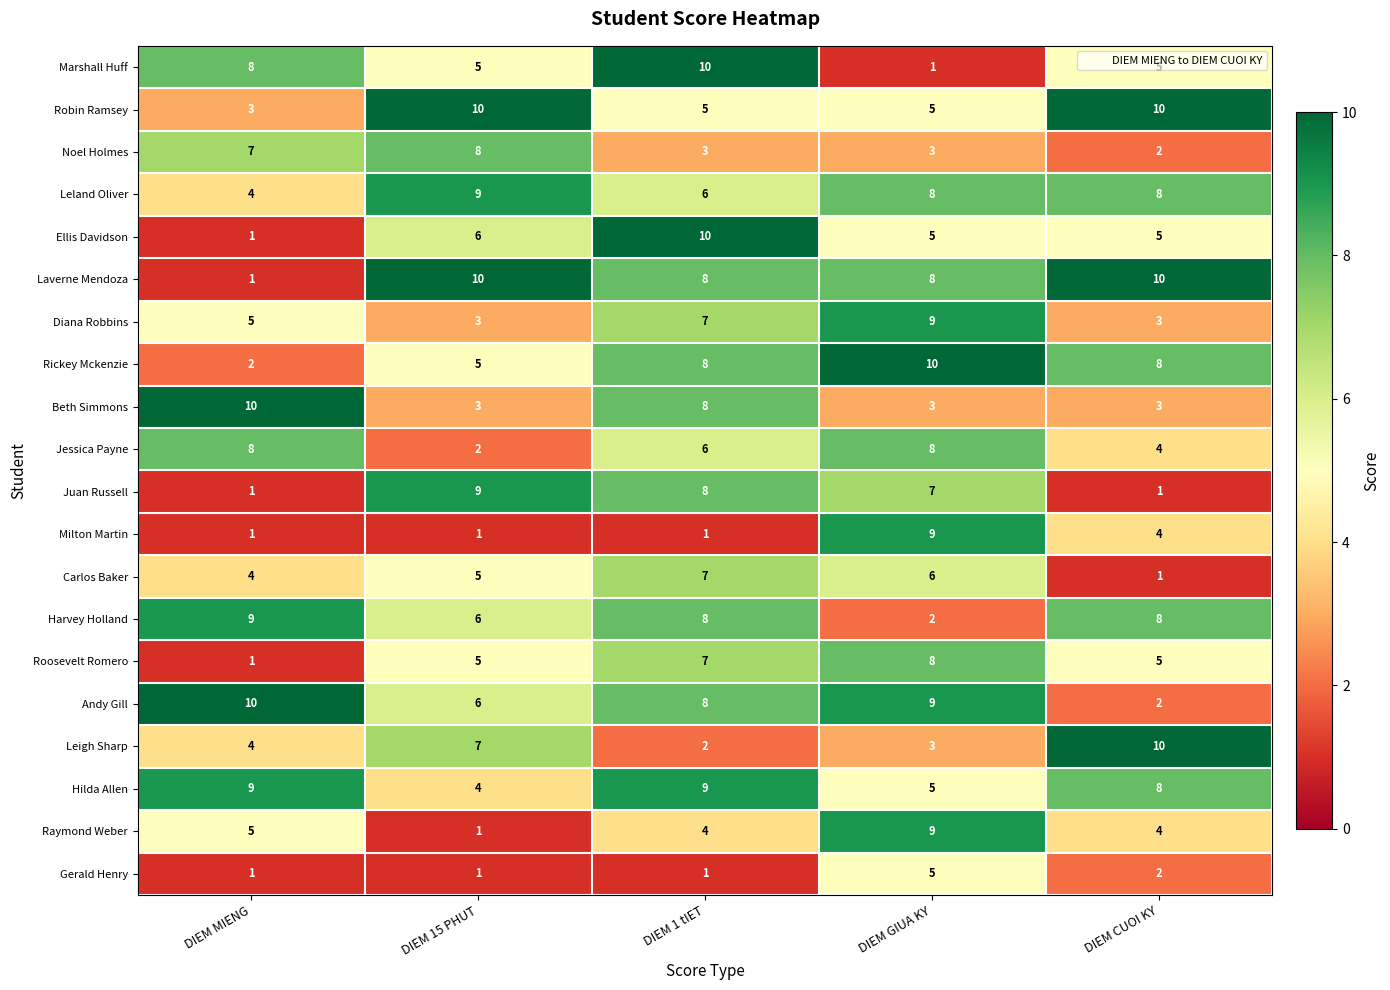

What is the difference between the highest and lowest values at DIEM MIENG?

9